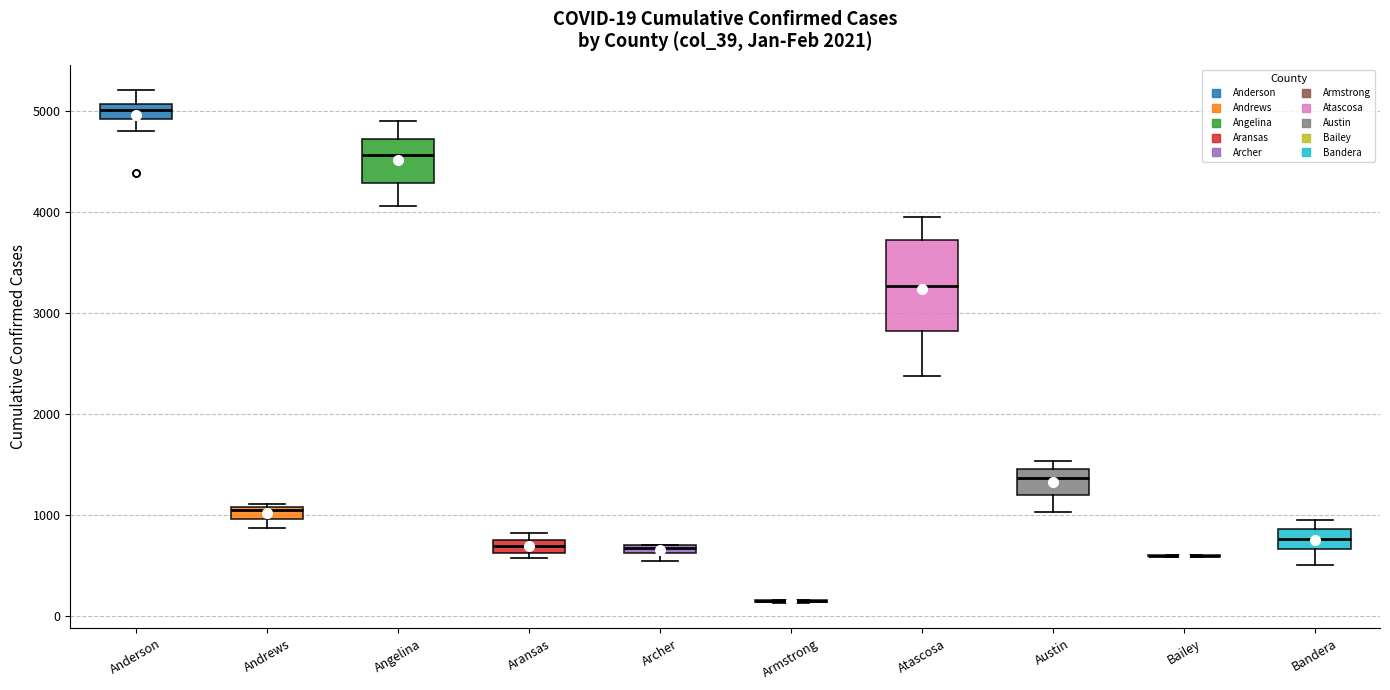

Which box is the tallest, from its lower edge to its upper edge?

Atascosa